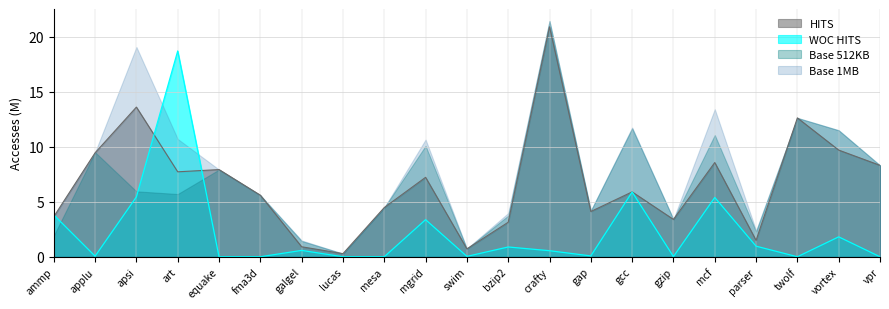

What is the spread (max minus min) of values at crafty?

20.9